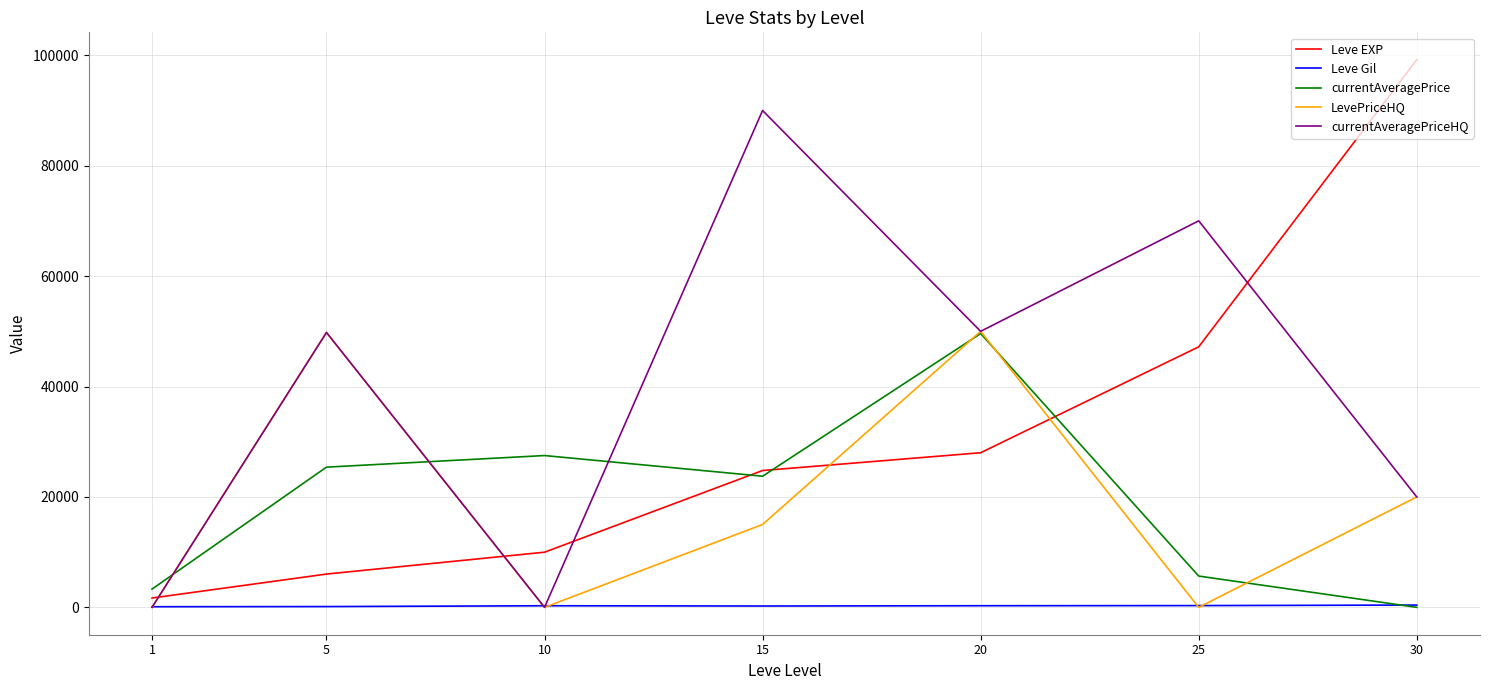

Which series has the largest total across all categories?

currentAveragePriceHQ